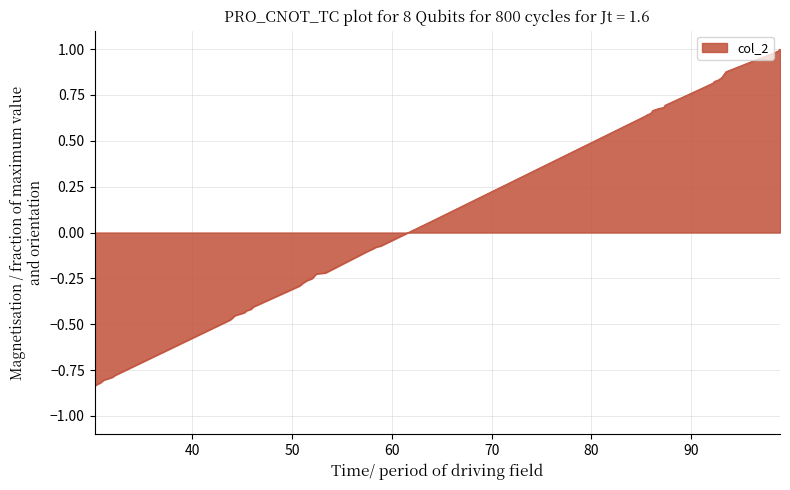

Does the chart display data point markers on the line(s)?

No